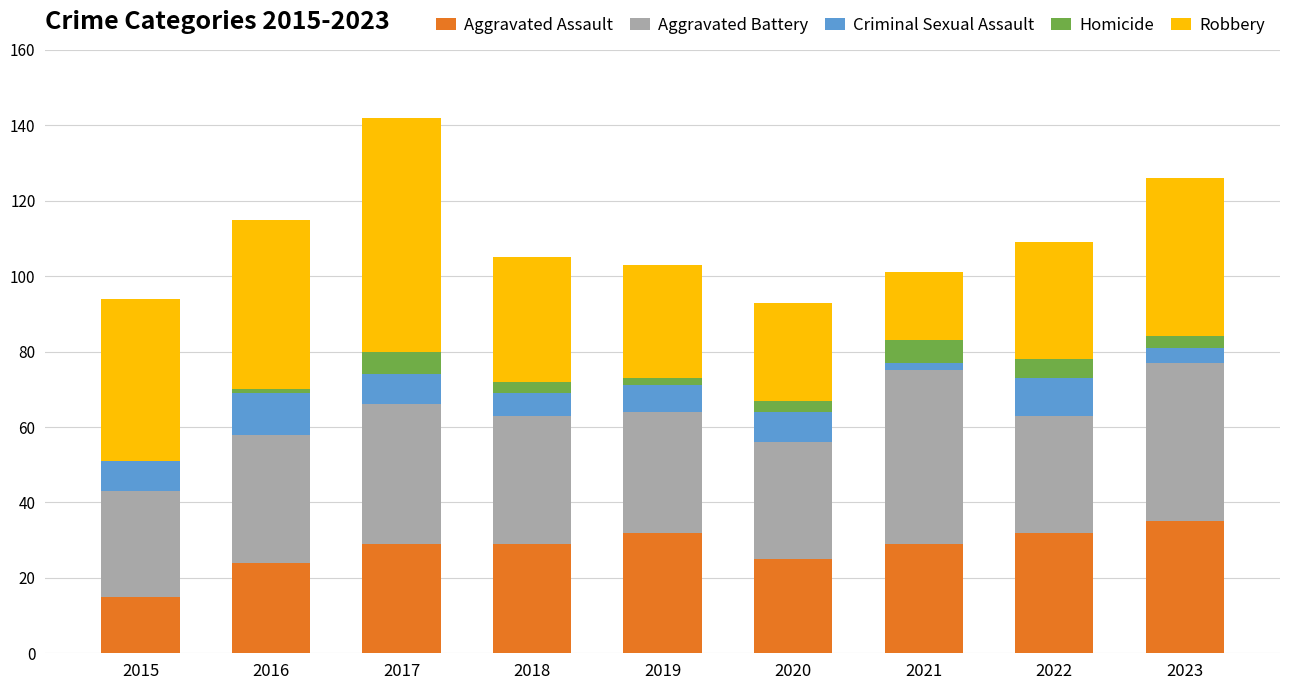

What is the highest value of the Aggravated Assault series?

35